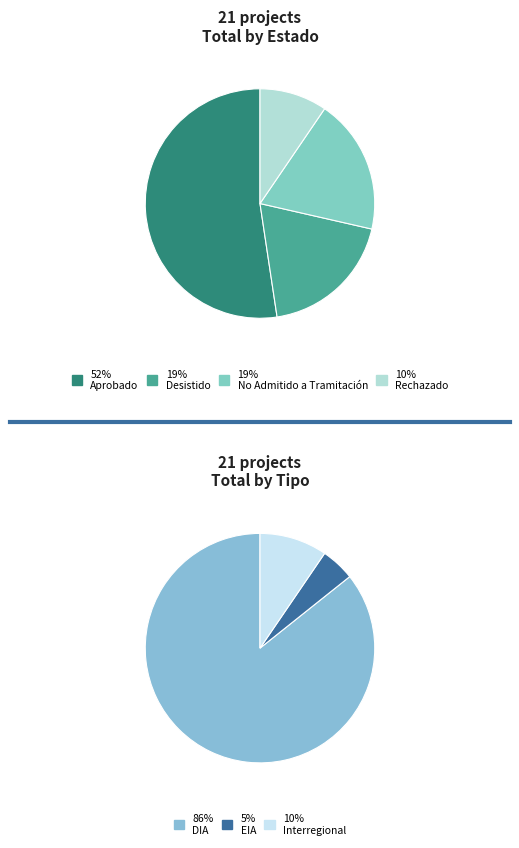

How many segments does this pie chart have?

3